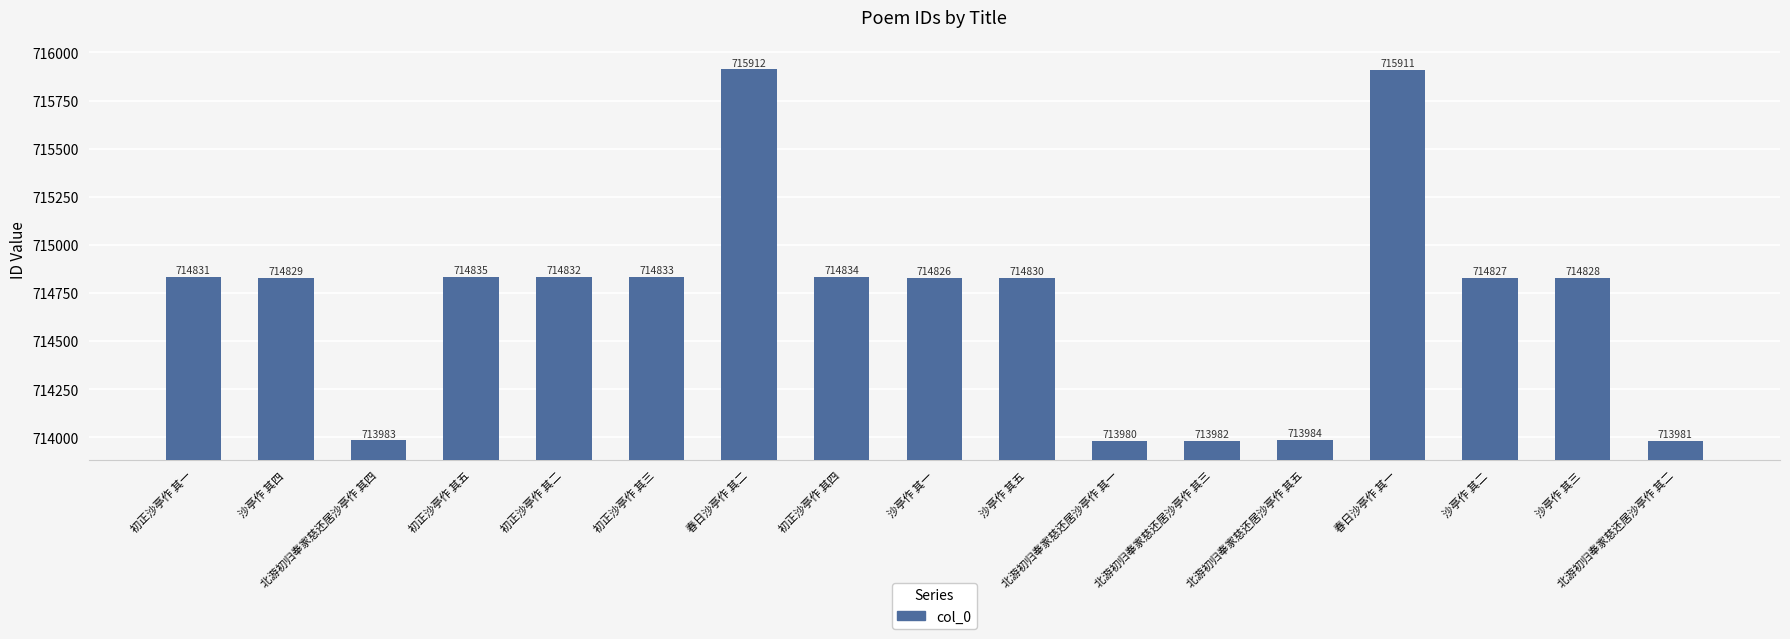

How many values are below 714829?

8